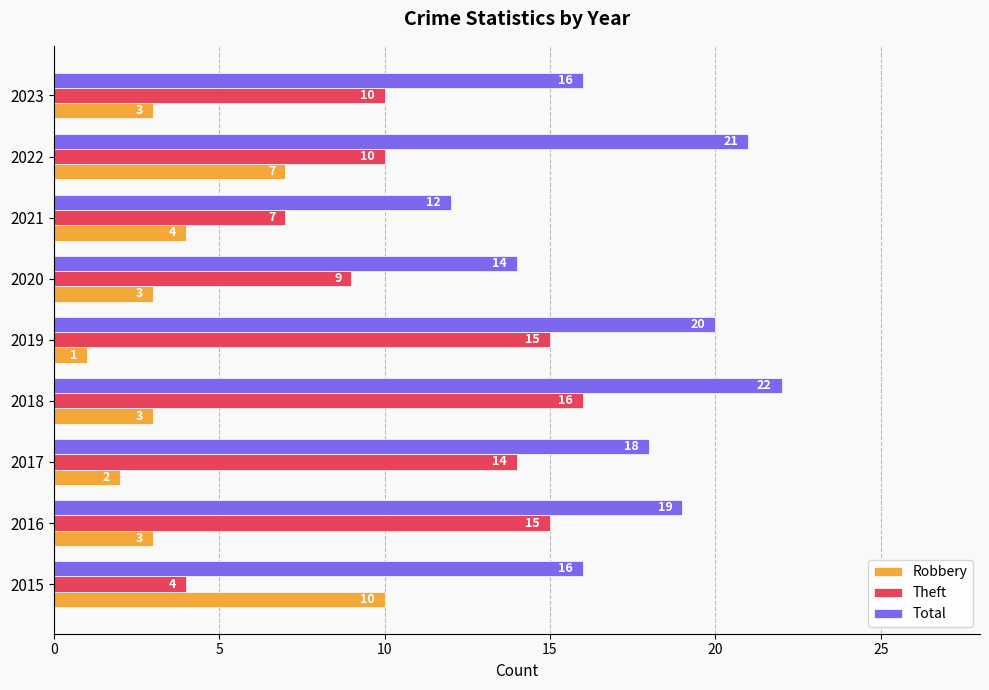

What is the difference between the second highest and second lowest values in the Robbery series?

5